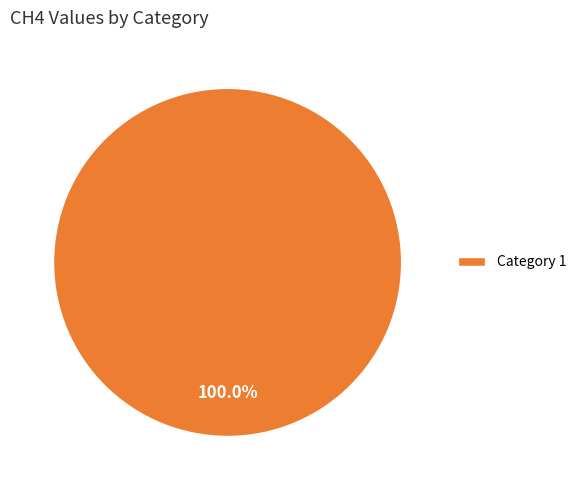

How many slices are in this pie chart?

1